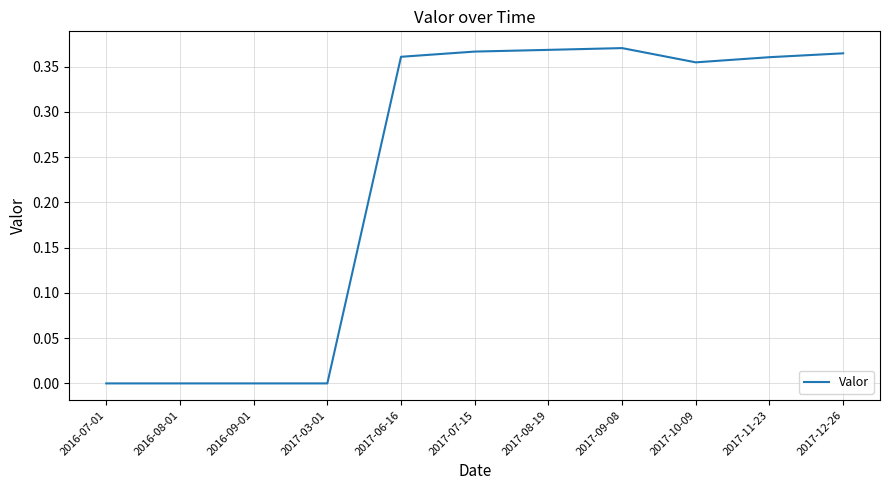

What position from the left is 2017-10-09?

9